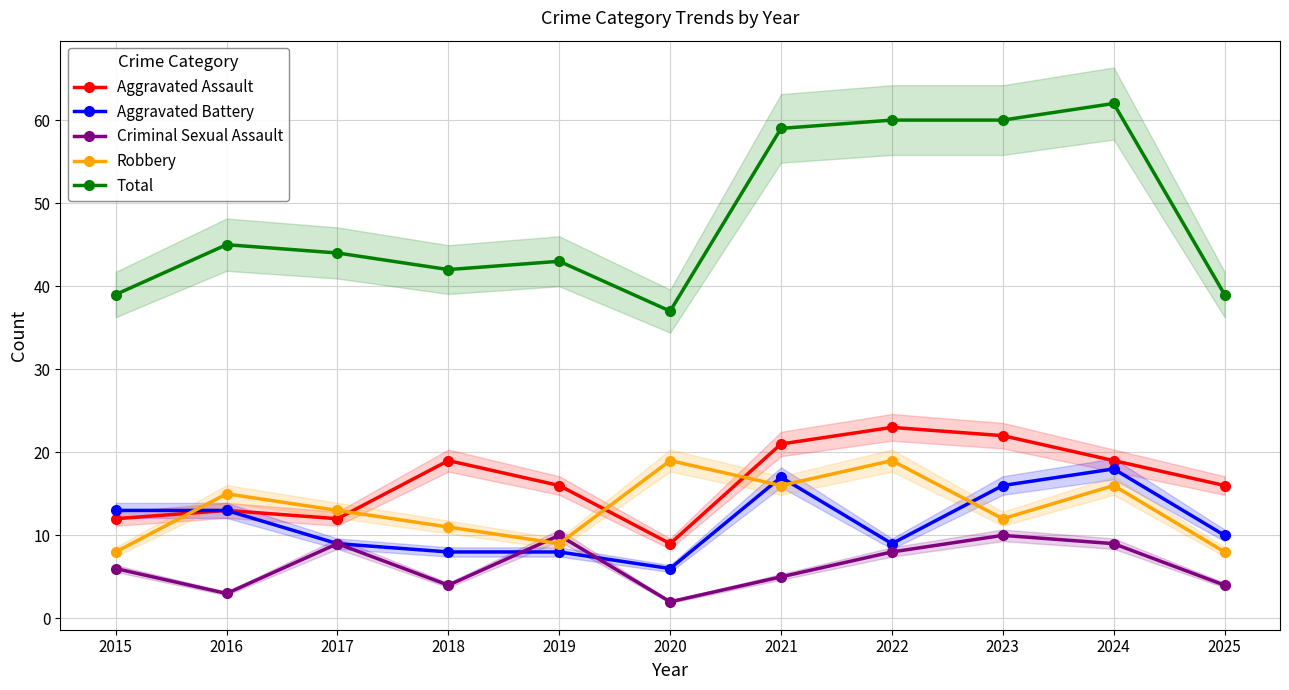

What is the average value of the Aggravated Battery series?

12